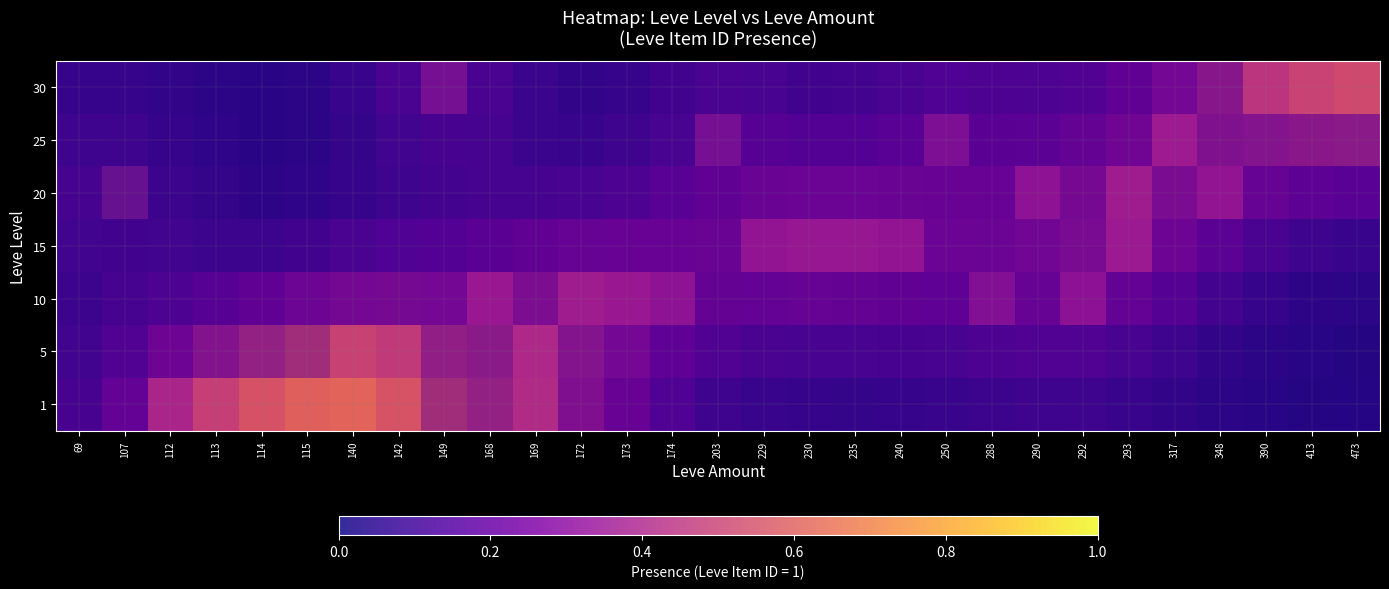

The value of 15 at 107 is 0.0. True or false?

False